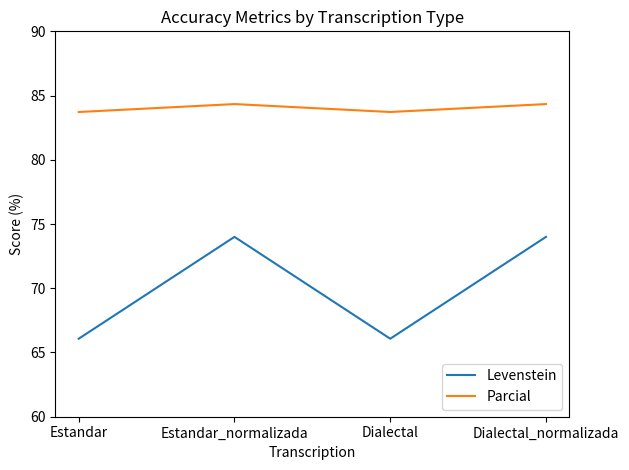

What position from the right is Dialectal?

2